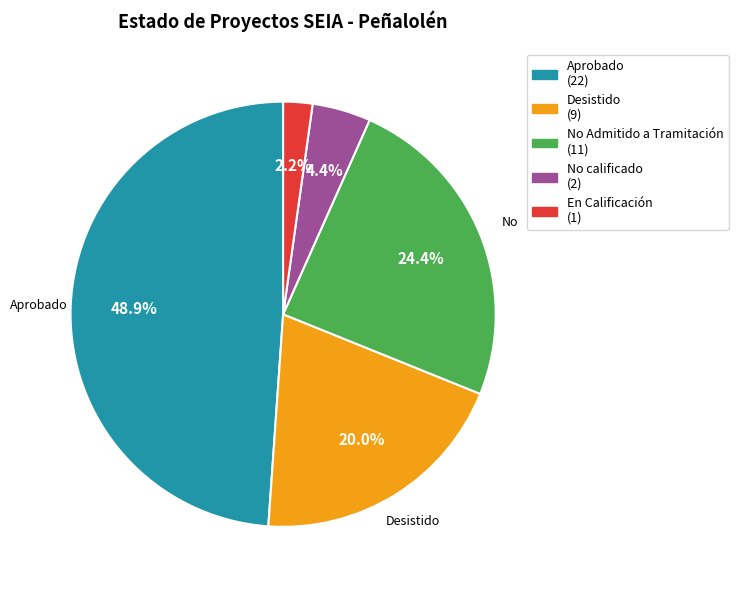

Rank the categories by value from highest to lowest.

Aprobado, No Admitido a Tramitación, Desistido, No calificado, En Calificación